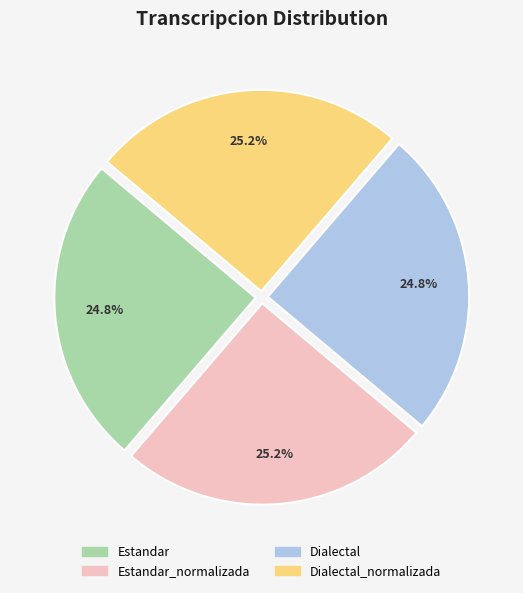

What percentage is the Dialectal_normalizada slice, to the nearest percent?

25%